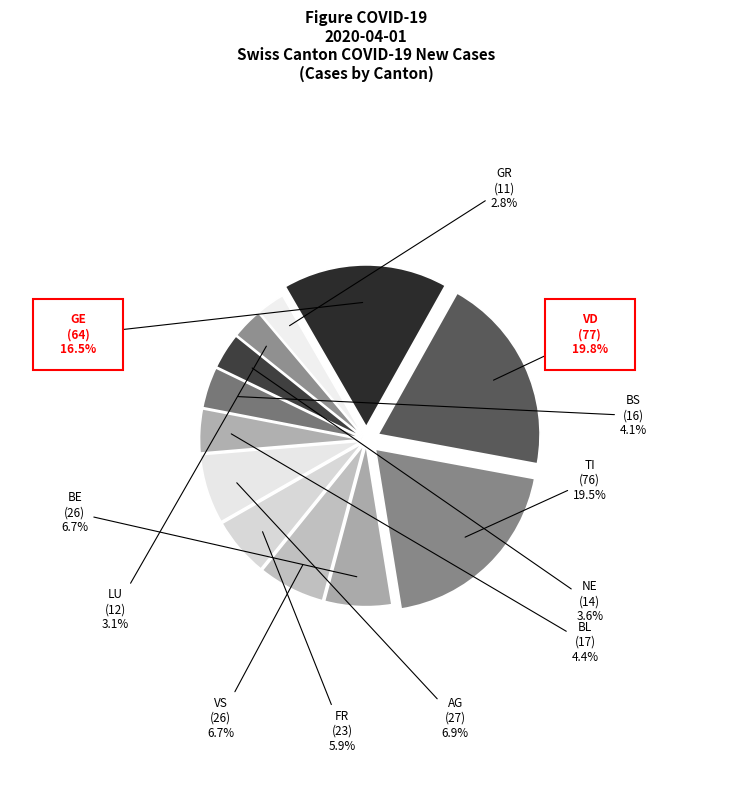

How many segments does this pie chart have?

12